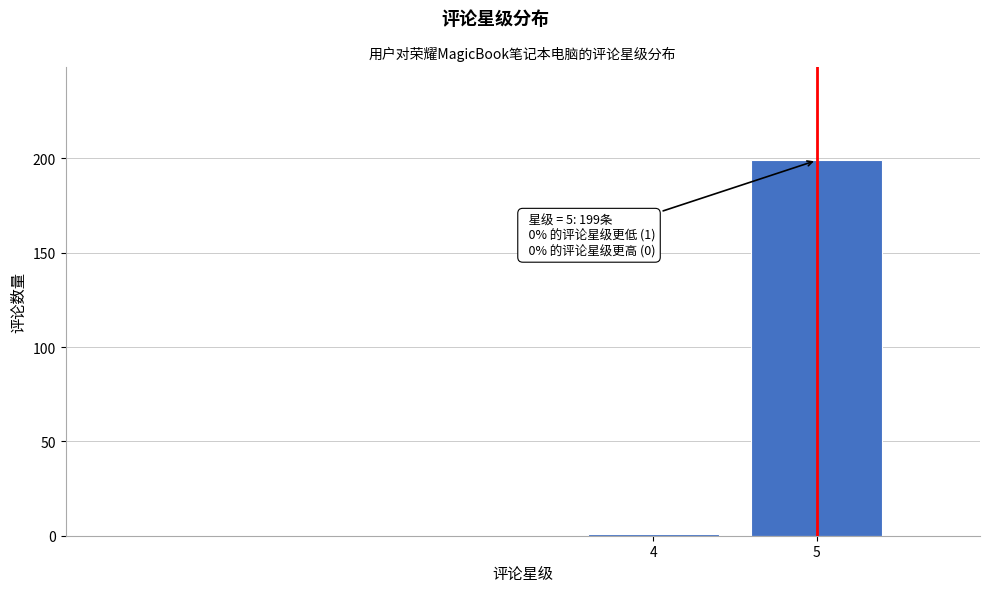

Reading left to right, transcribe all the data shown in this chart.

1	199